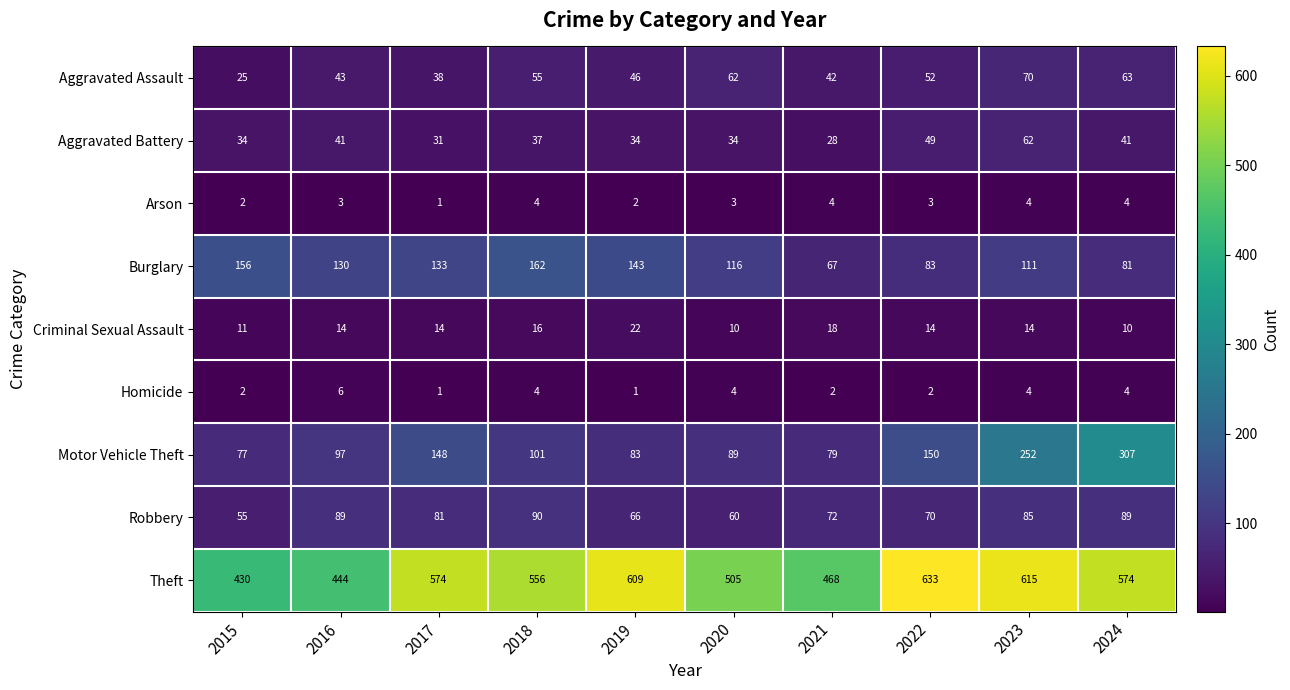

List the series in order of their peak value, lowest first.

Arson, Homicide, Criminal Sexual Assault, Aggravated Battery, Aggravated Assault, Robbery, Burglary, Motor Vehicle Theft, Theft